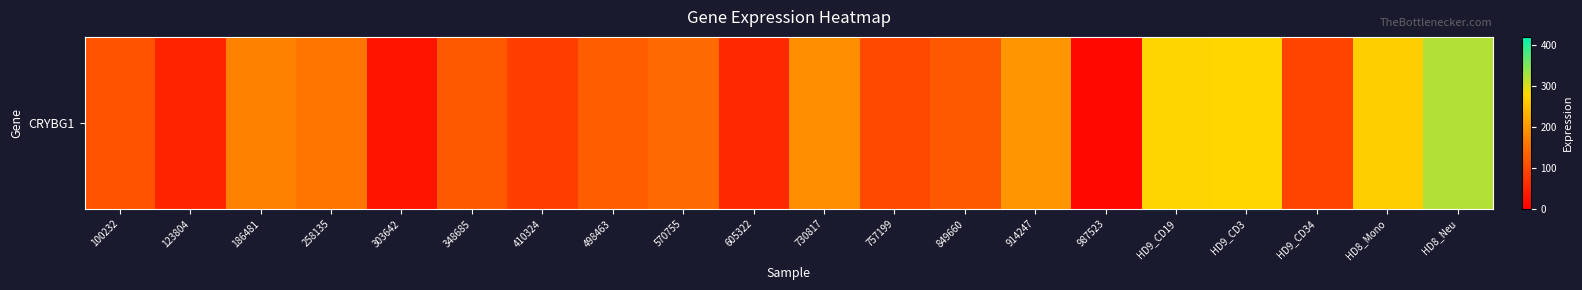

The value at 303642 is 29.1. True or false?

True